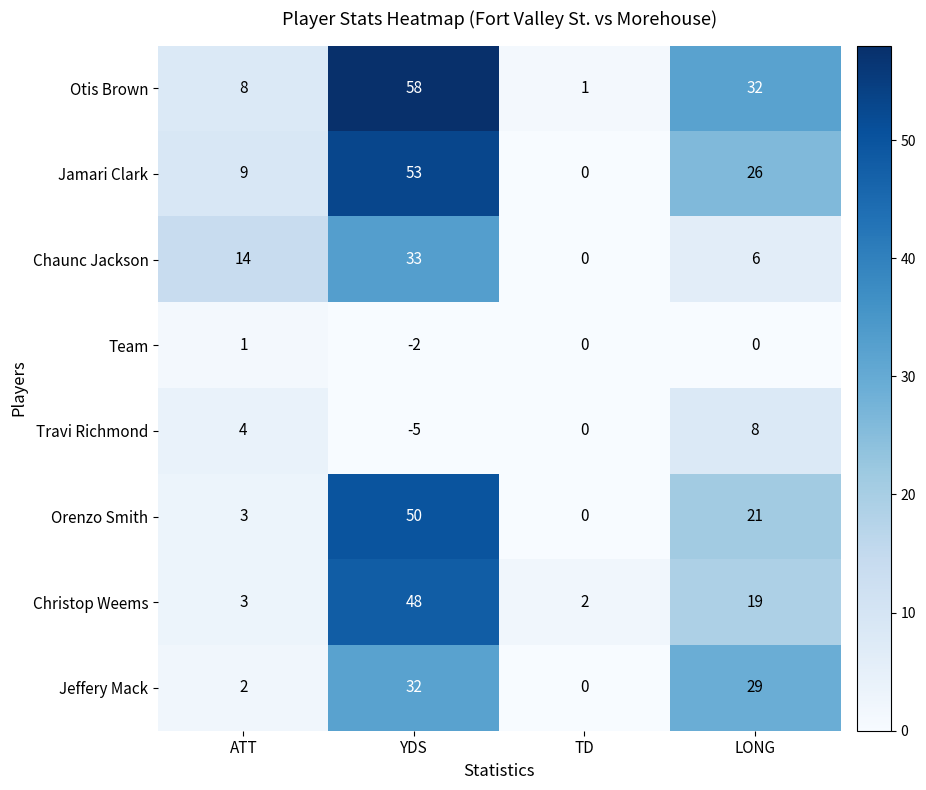

List the series in order of their peak value, highest first.

Otis Brown, Jamari Clark, Orenzo Smith, Christop Weems, Chaunc Jackson, Jeffery Mack, Travi Richmond, Team